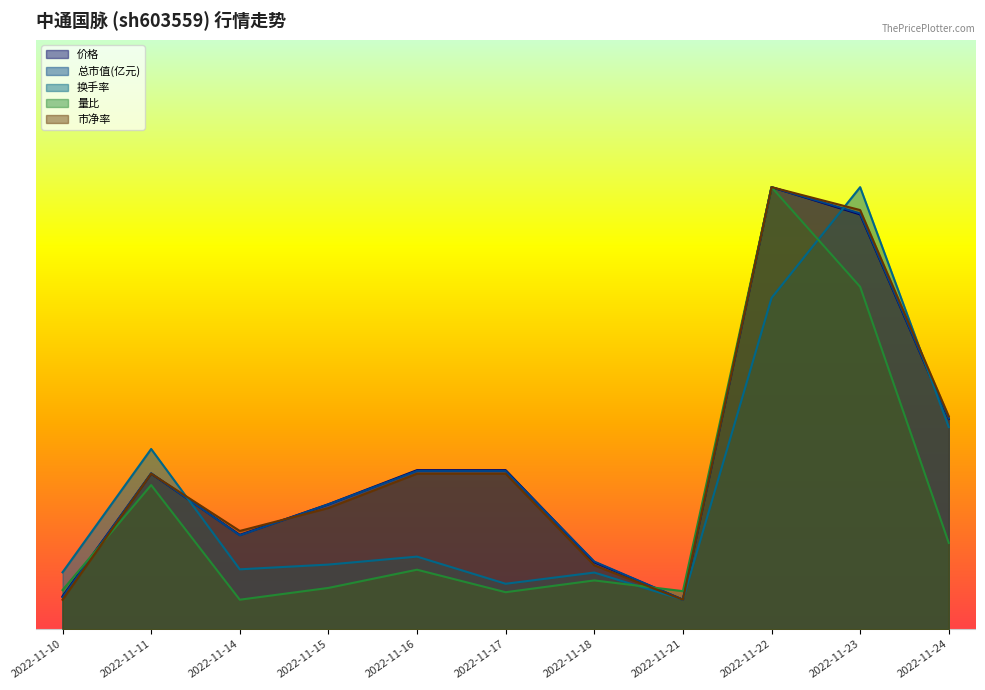

How many values in the 换手率 series exceed 2?

9